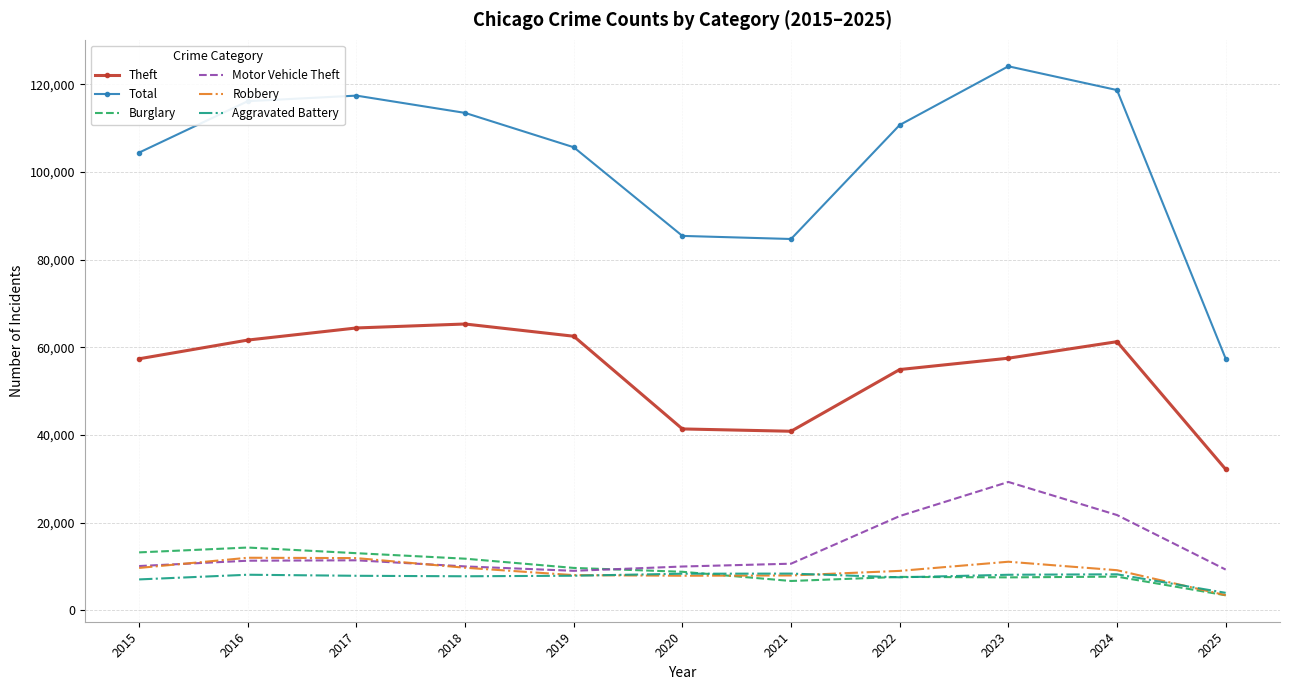

What is the greatest value displayed?

124086